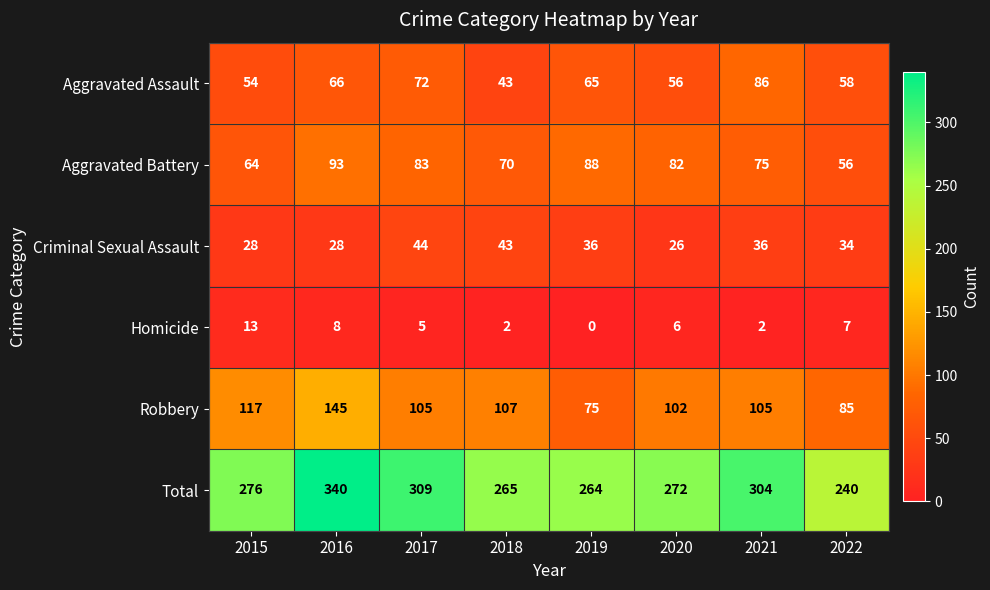

What is the difference between the second highest and second lowest values in the Aggravated Assault series?

18